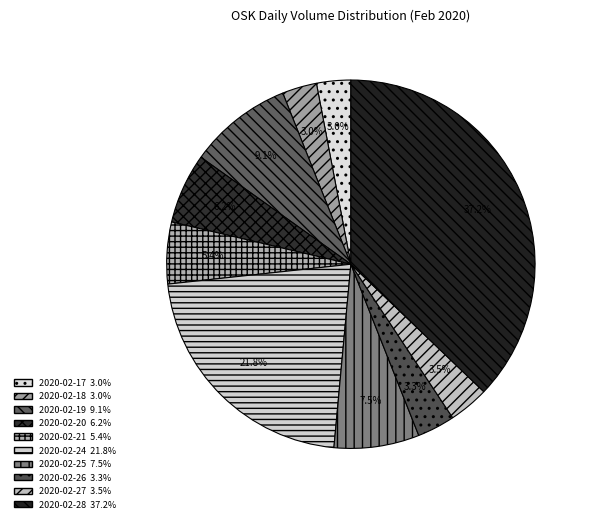

To the nearest percent, what is the difference between the 2020-02-26 and 2020-02-19 slice percentages?

6%